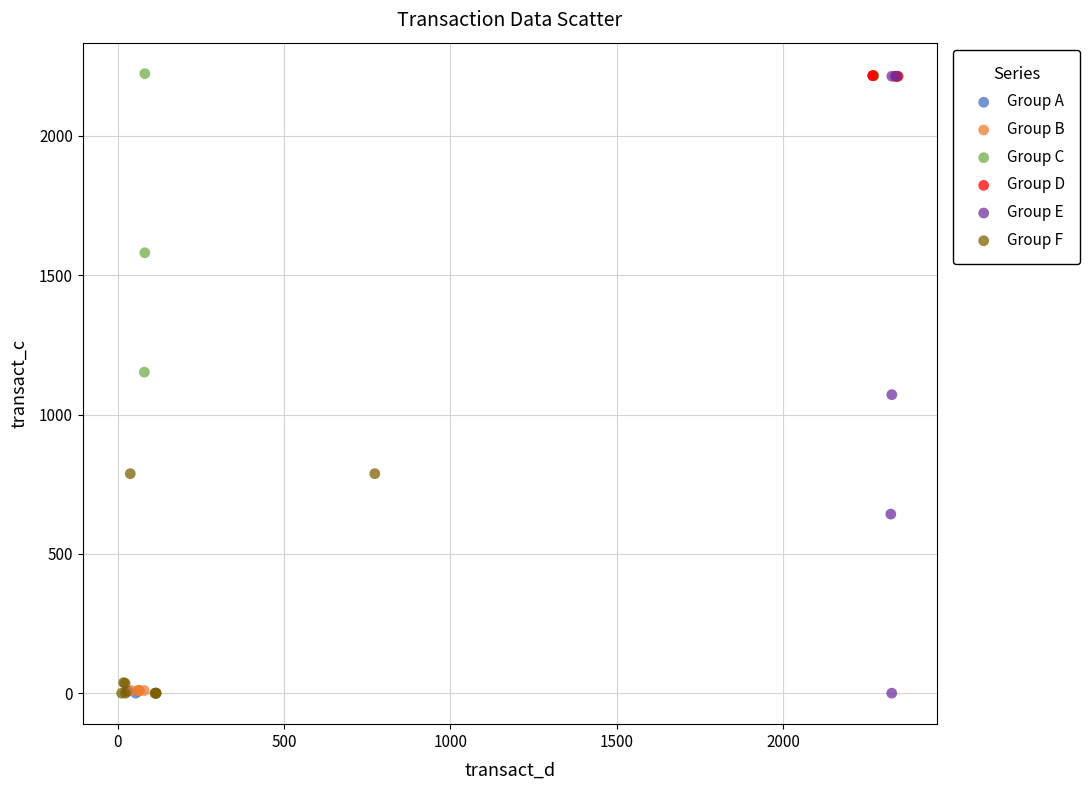

What are all the series names shown in the legend?

Group A, Group B, Group C, Group D, Group E, Group F